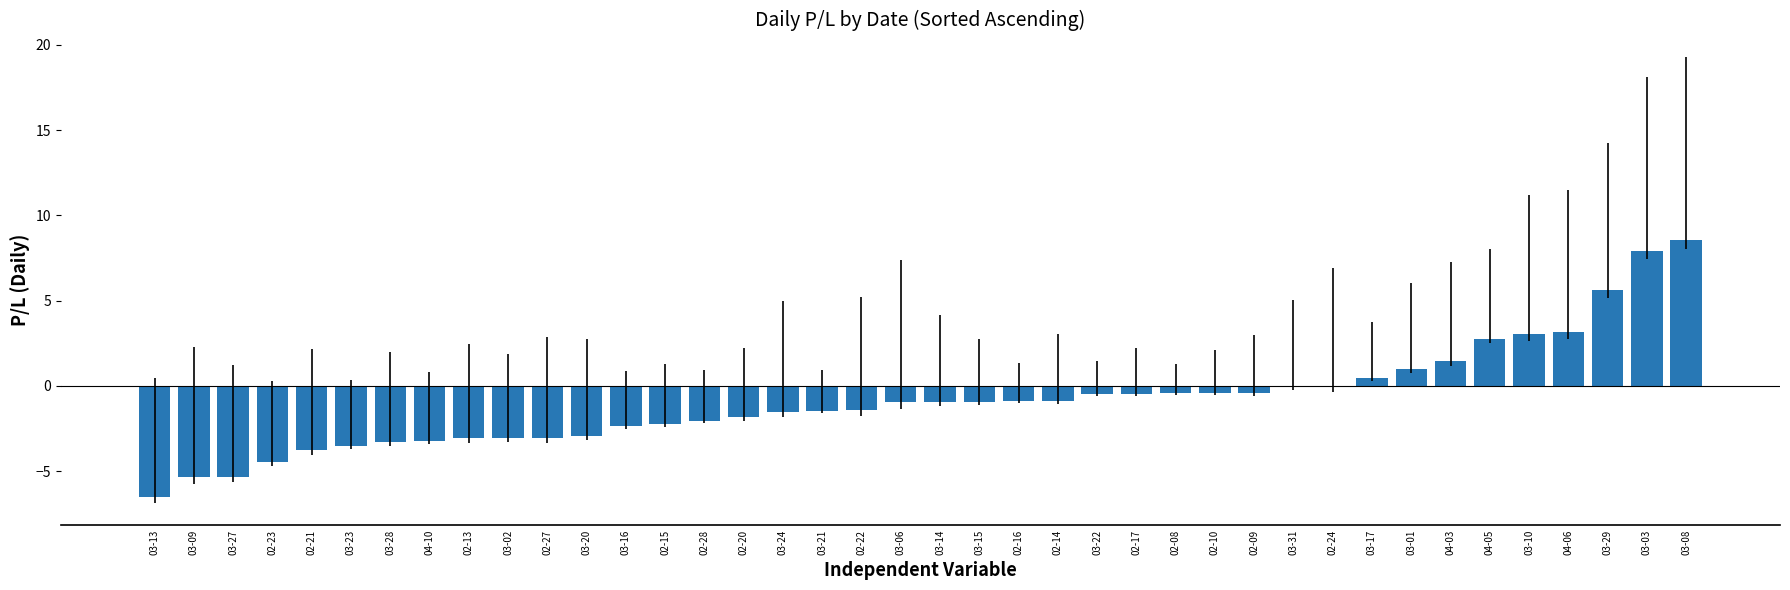

Is it true that the value at 04-06 is 4.2?

False